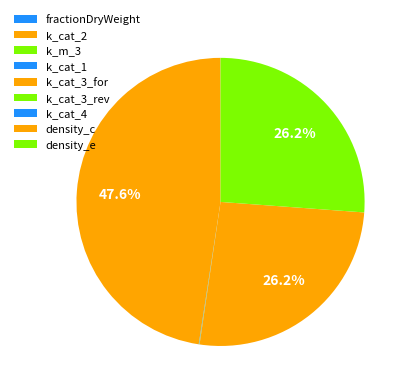

What is the largest slice in the pie chart?

k_cat_2